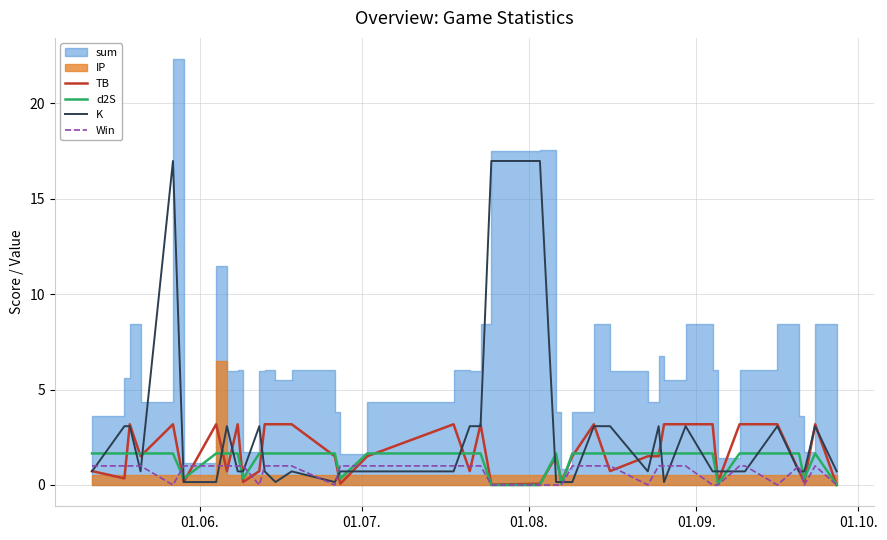

Is it true that Win equals 1.8 at 5?

False